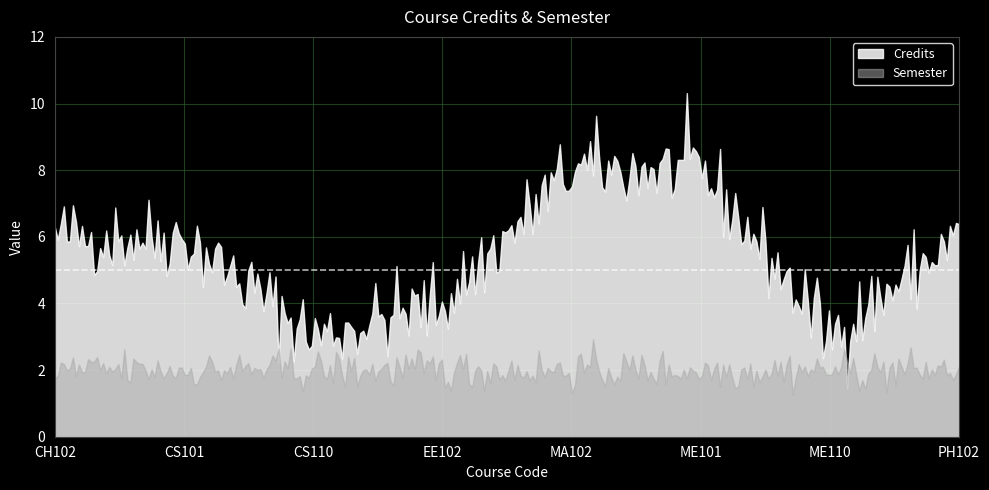

What is the maximum value shown in the chart?

10.3